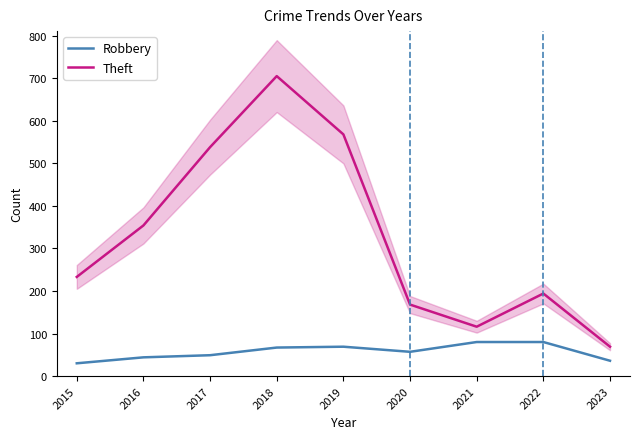

How many lines are shown in the chart?

2